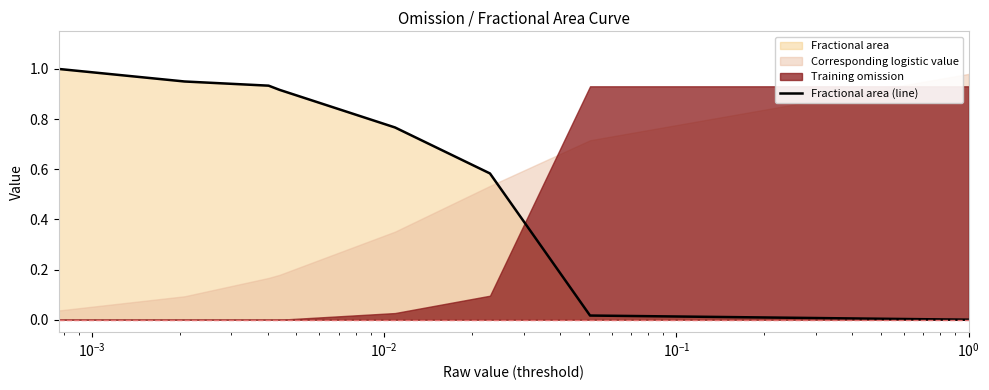

What is the maximum value for Fractional area (line)?

1.0